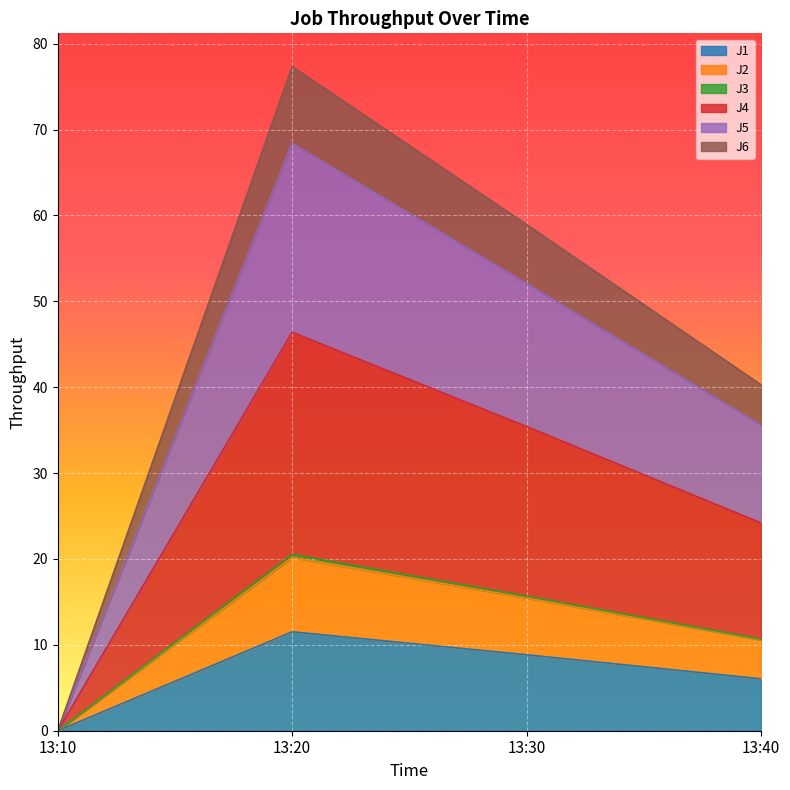

What is the value of the J2 point at the 3rd from the left?

15.5